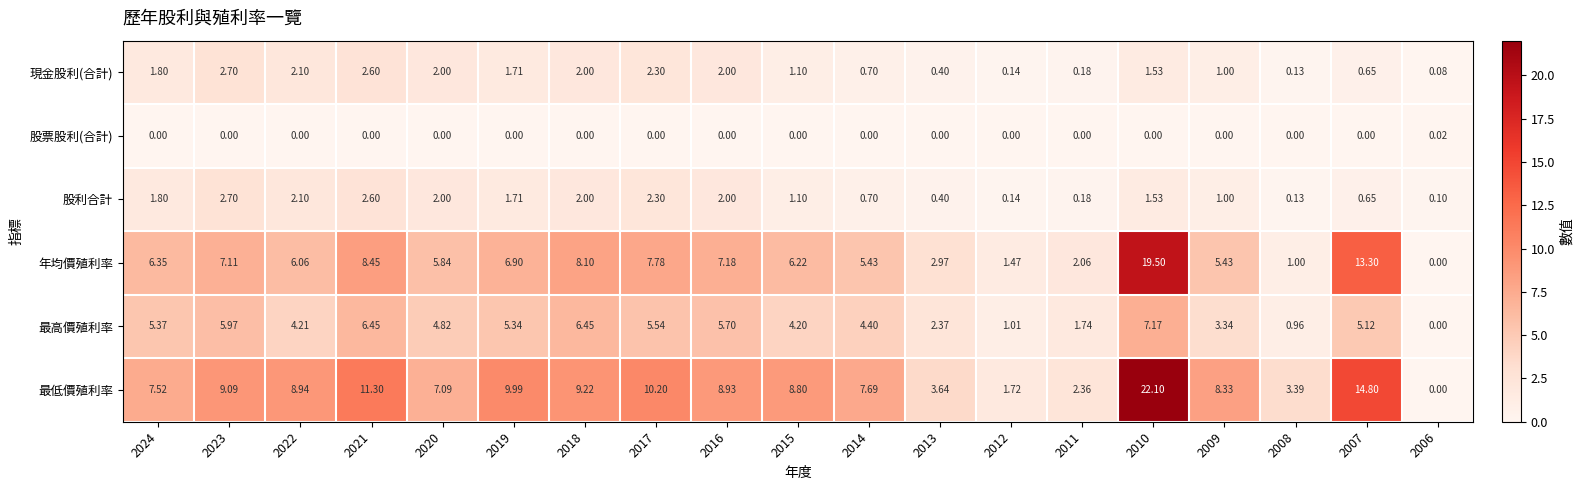

Is the value of 現金股利(合計) at 2023 greater than the value of 最高價殖利率 at 2013?

Yes